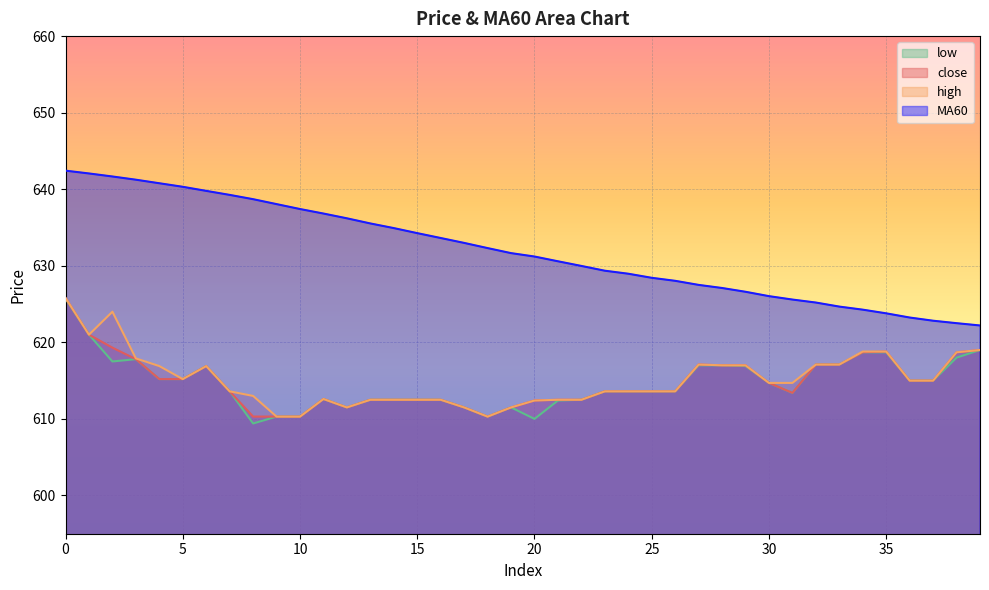

What is the value of the close point at the 15th from the left?

612.5